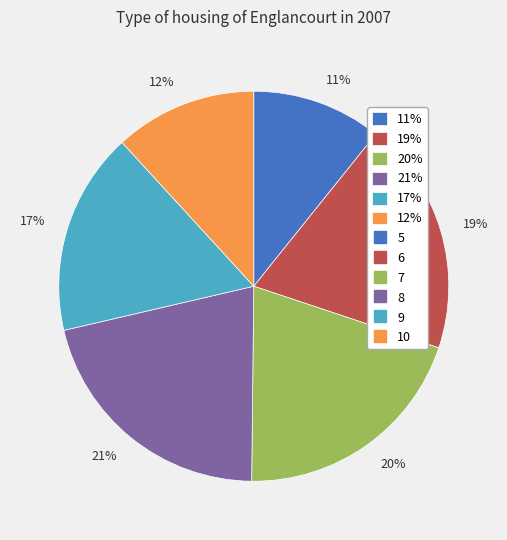

Which category has the biggest portion of the pie?

21%